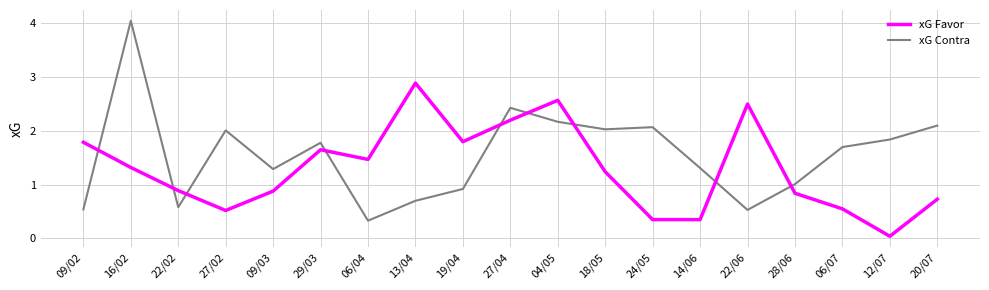

Which label corresponds to the largest value in the chart?

16/02